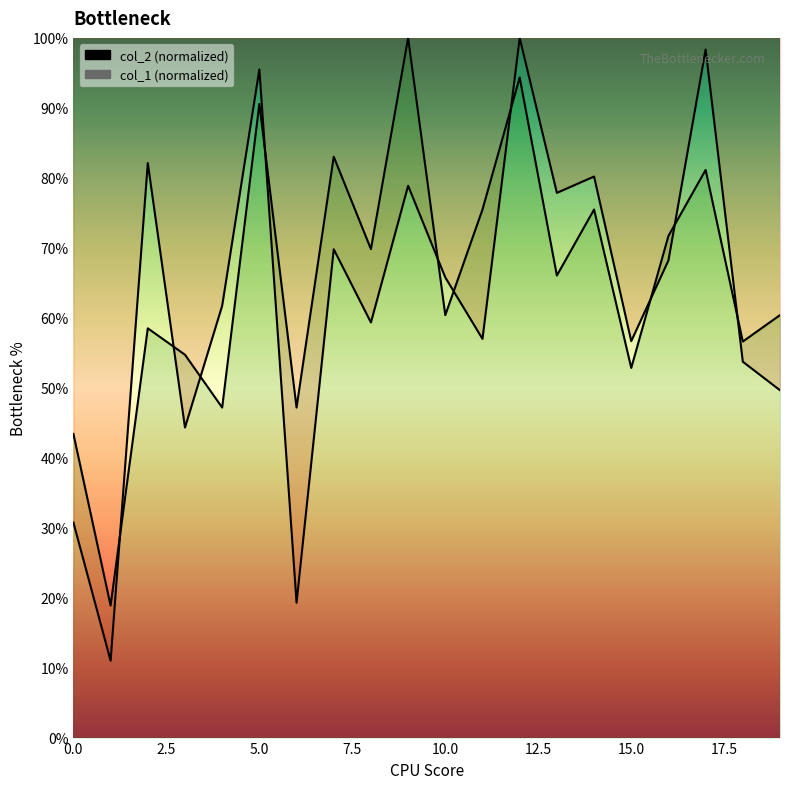

How many interior local peaks does the col_2 series have?

7